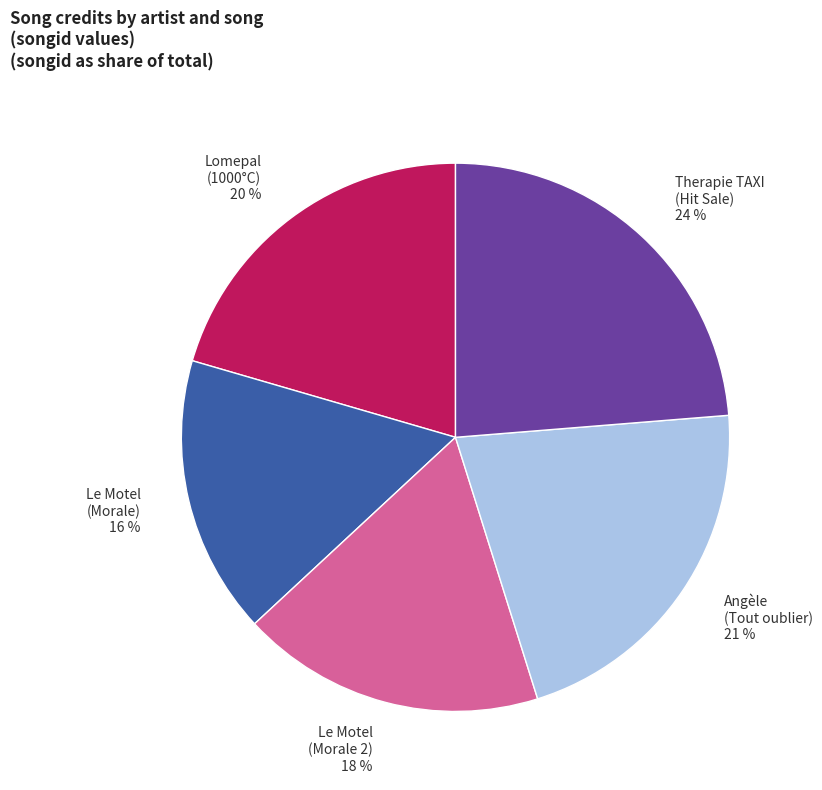

Which slice is the smallest?

Le Motel (Morale)